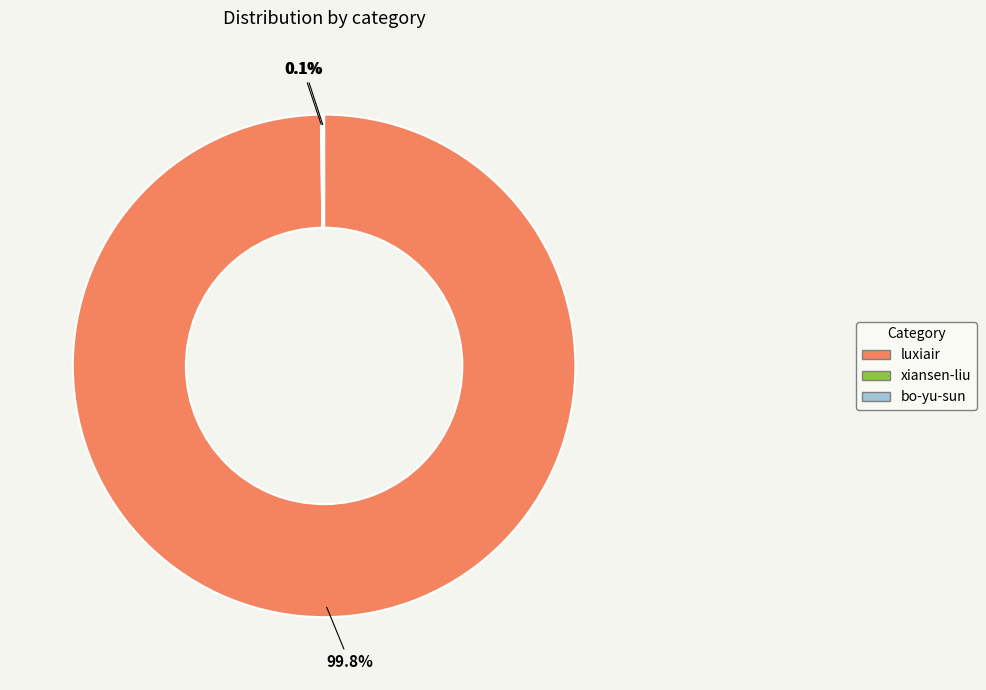

Which slice represents more than half of the pie?

luxiair